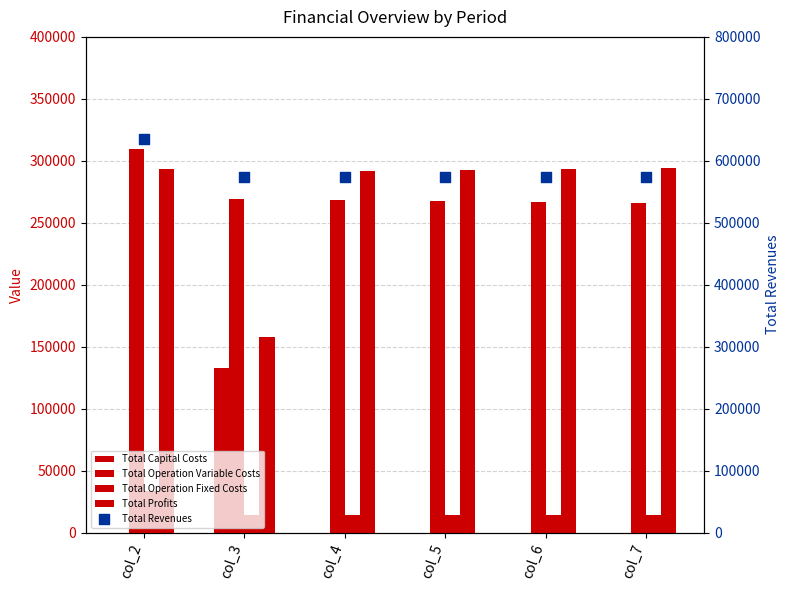

Which series contains the highest Y value?

Total Revenues